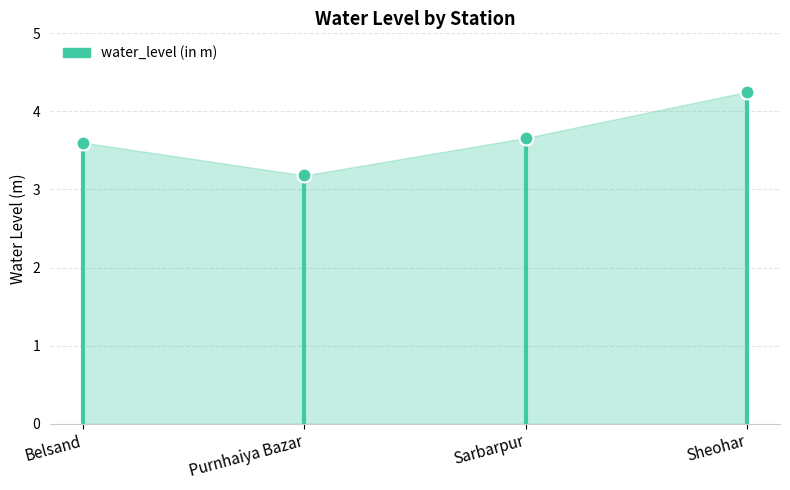

Read the value at Purnhaiya Bazar.

3.2